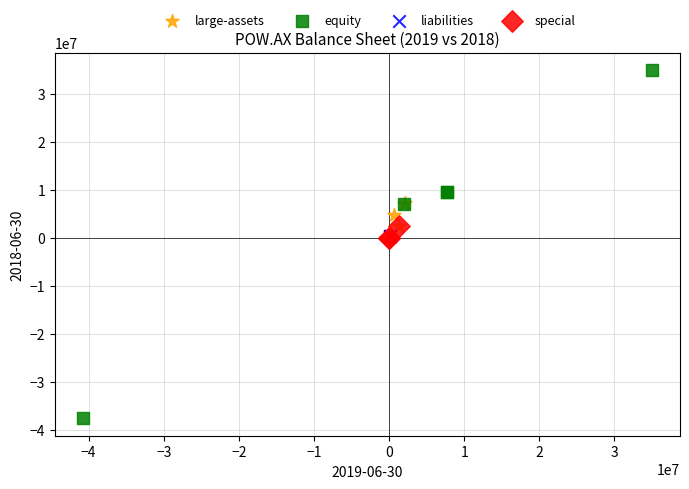

Which series reaches the maximum Y coordinate?

equity